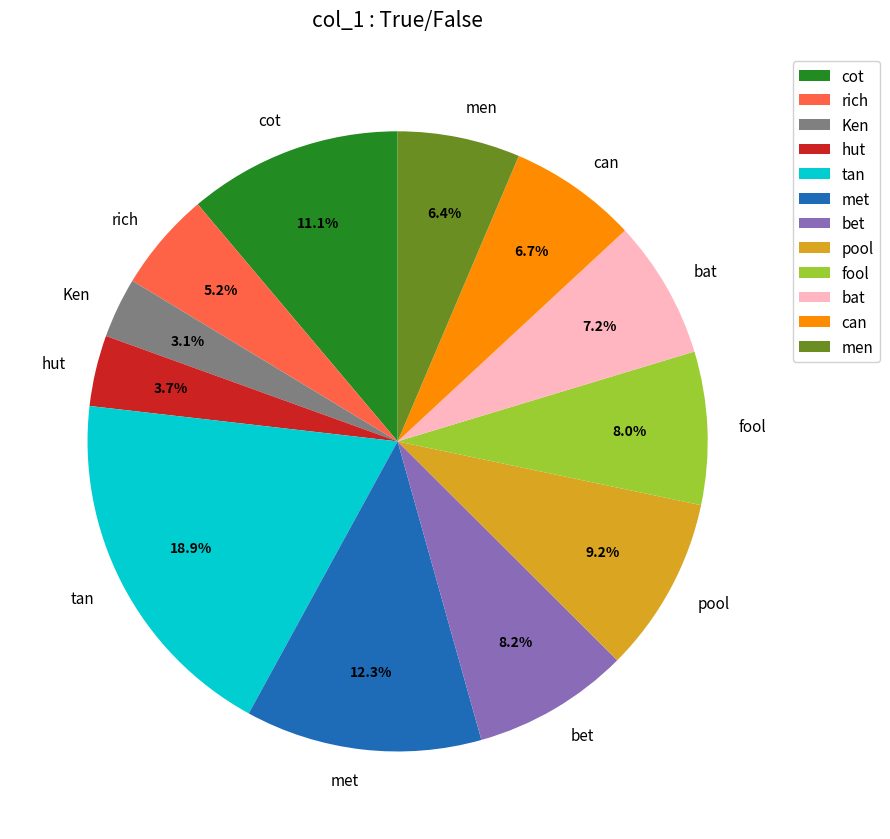

To the nearest percent, what is the difference between the bet and men slice percentages?

2%